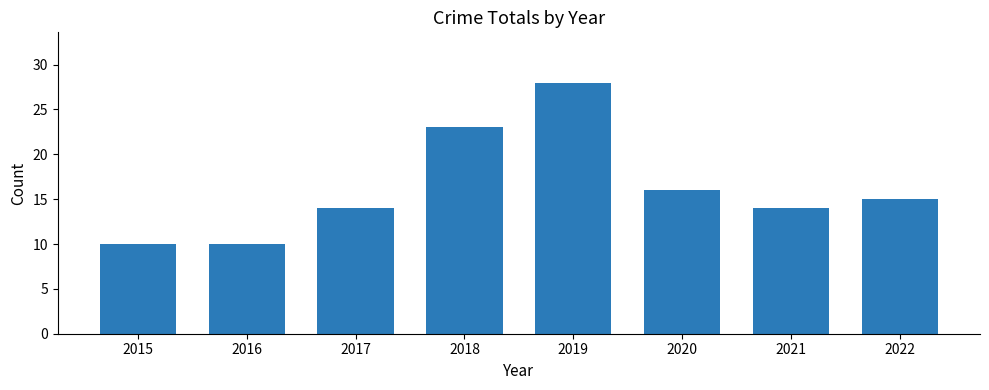

True or false: the data shows 28 at 2019.

True